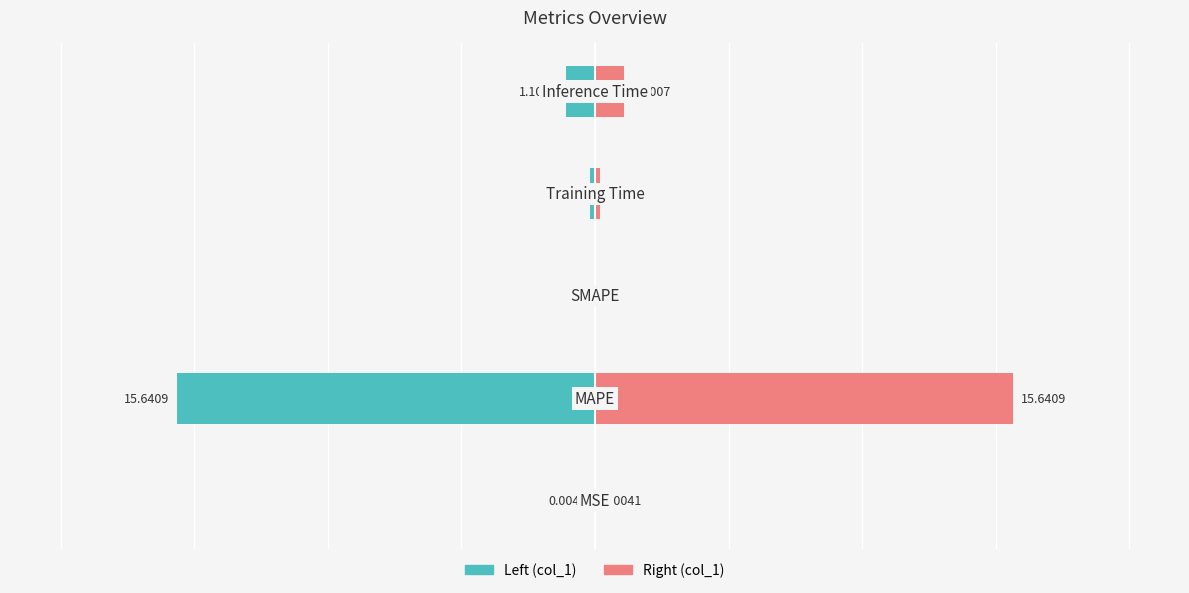

How many bars are there in total?

10